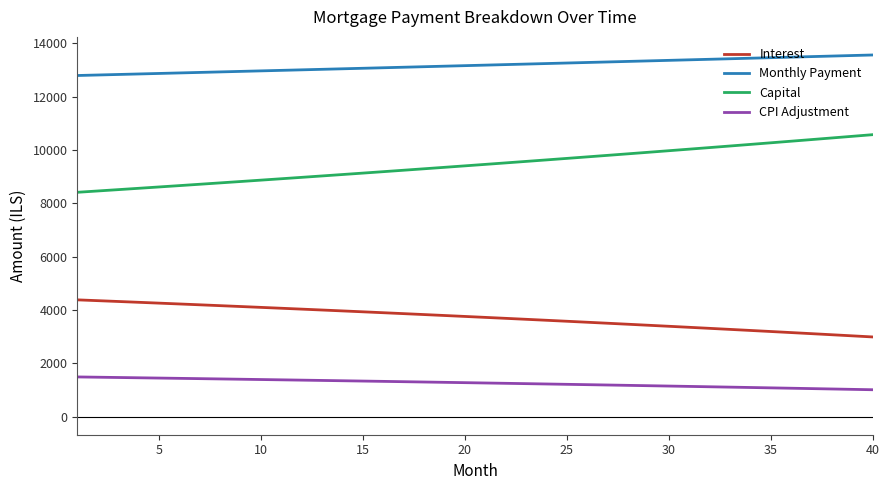

Which series has the largest total across all categories?

Monthly Payment